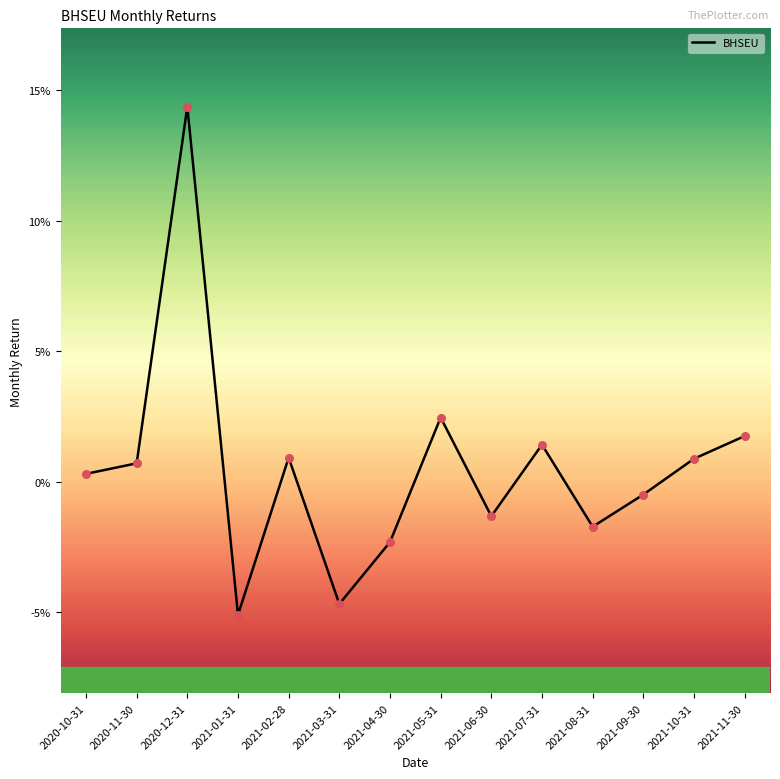

Between 2021-08-31 and 2021-01-31, which is larger?

2021-08-31